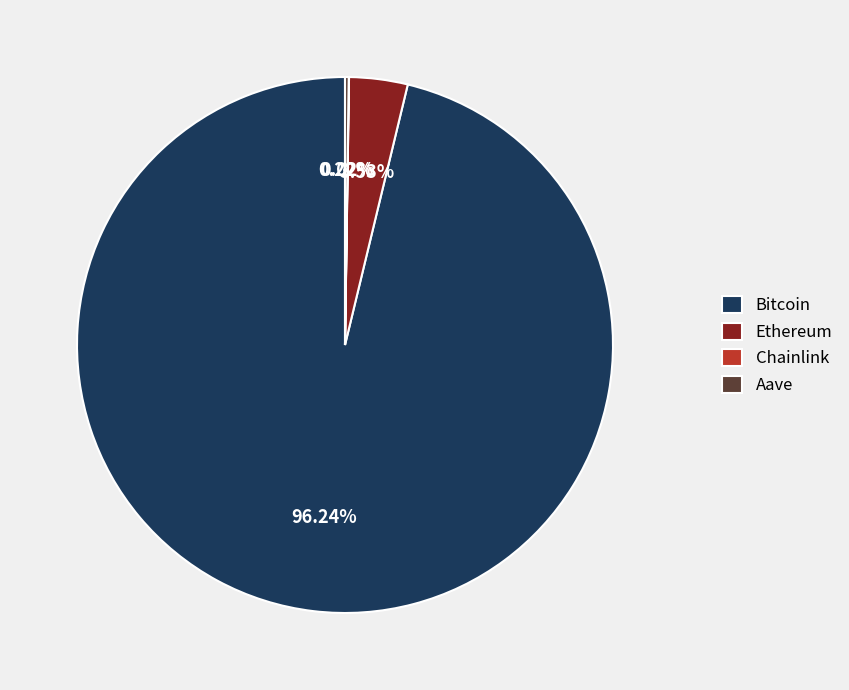

Between Bitcoin and Ethereum, which is larger?

Bitcoin